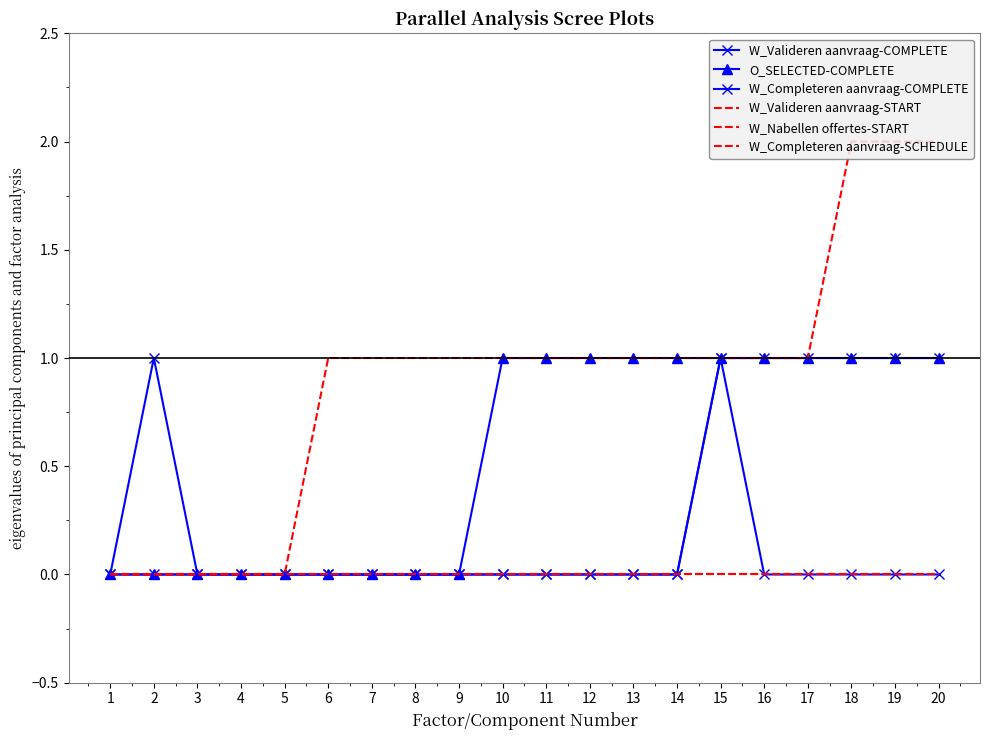

How many series are shown in this chart?

6